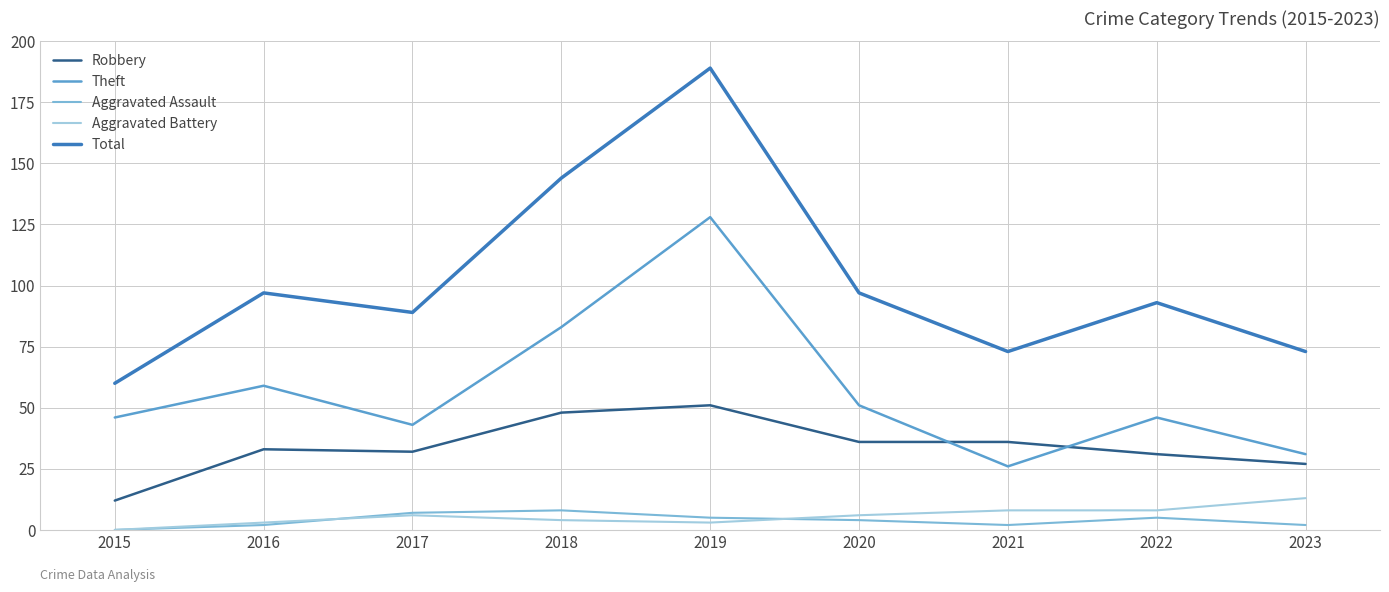

True or false: Robbery and Aggravated Assault cross at least once.

False